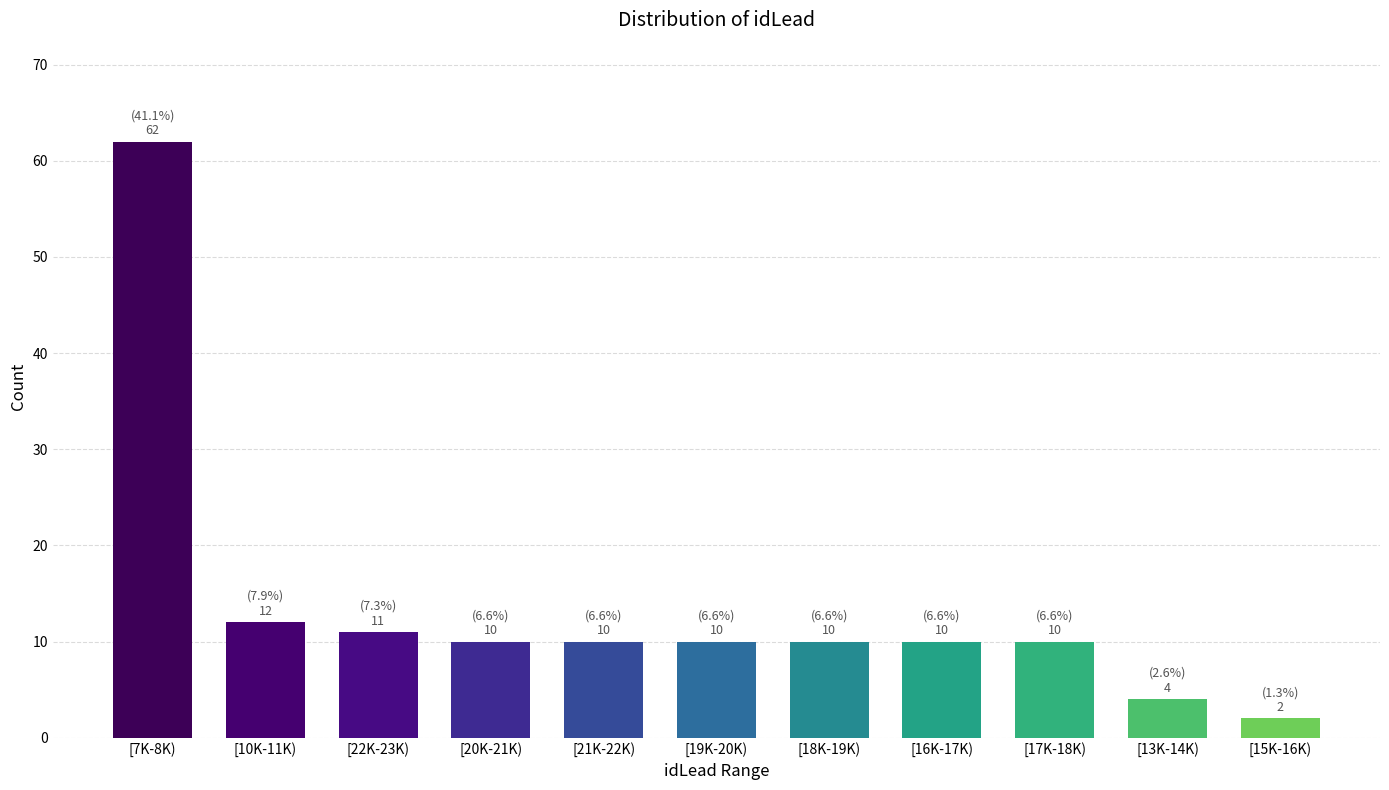

Reading left to right, transcribe all the data shown in this chart.

62	12	11	10	10	10	10	10	10	4	2